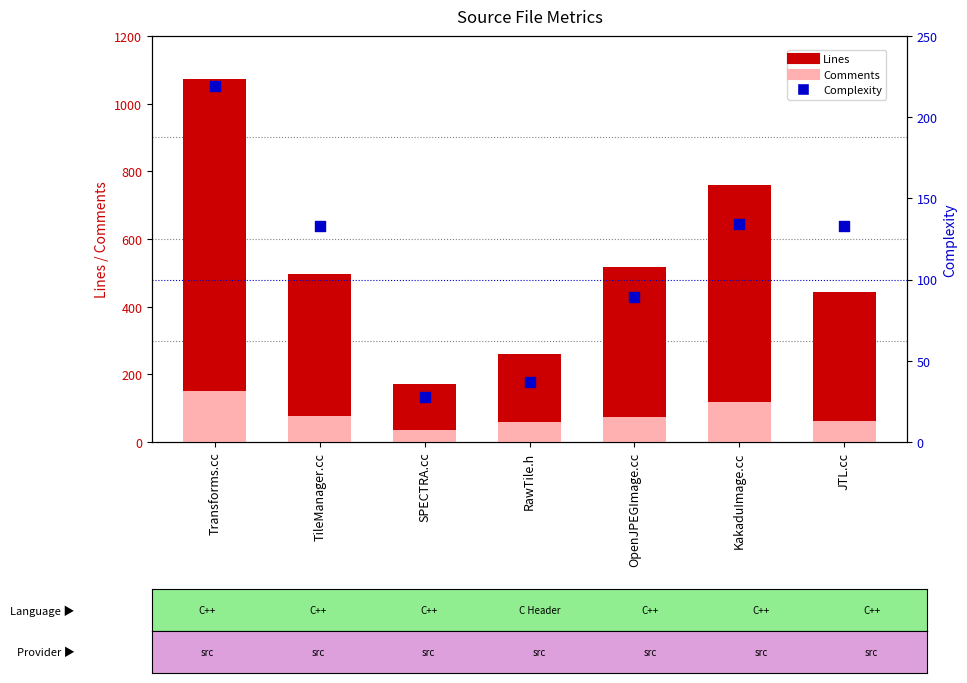

Which series reaches the minimum Y coordinate?

Complexity